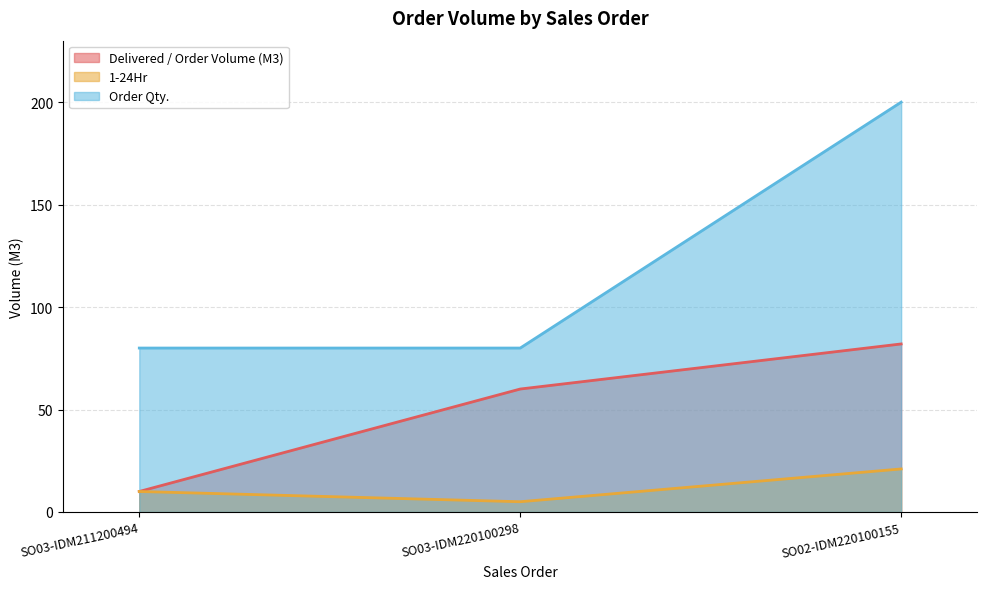

Where is 1-24Hr nearest to the value 13?

SO03-IDM211200494